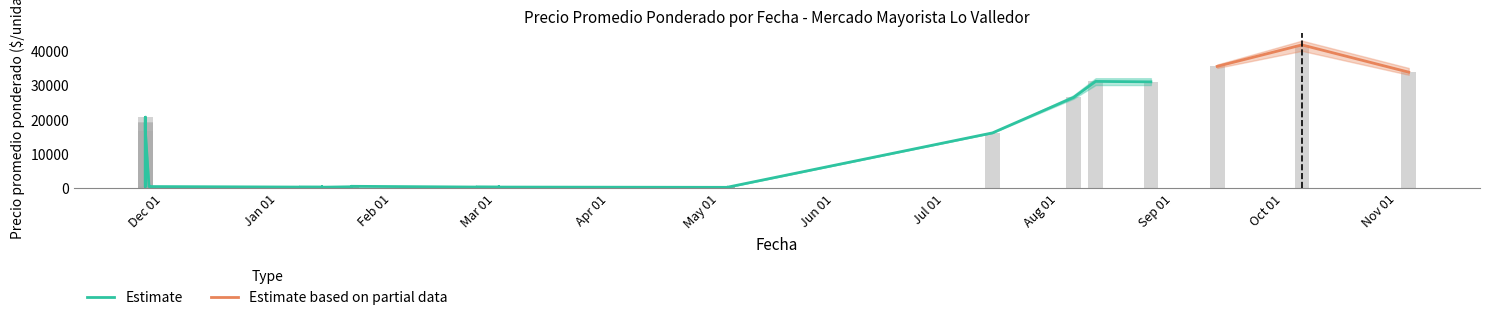

Is it true that Precio minimo equals 180 at 2021-03-02?

True